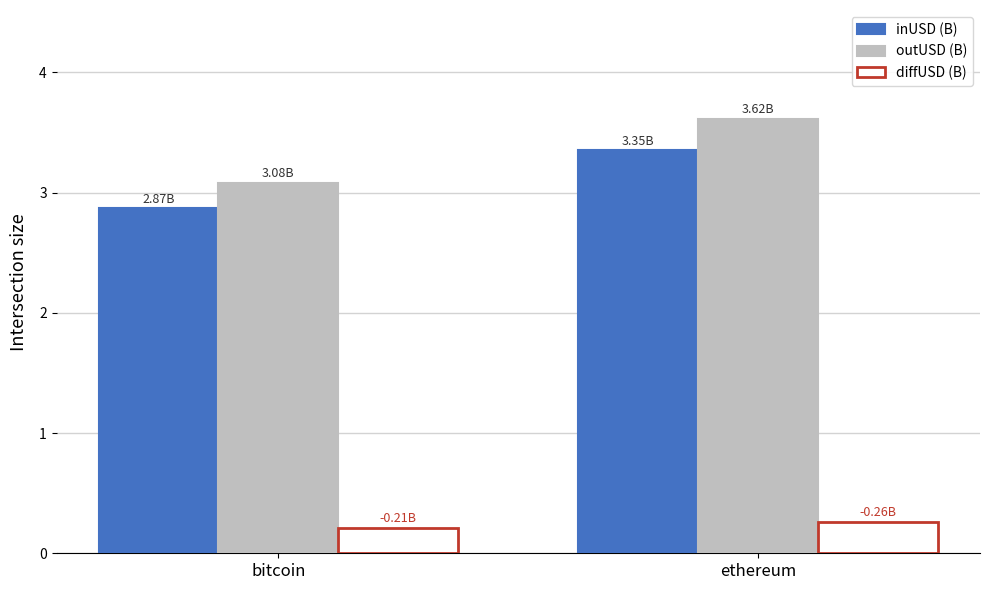

What is the average value of the outUSD (B) series?

3.3